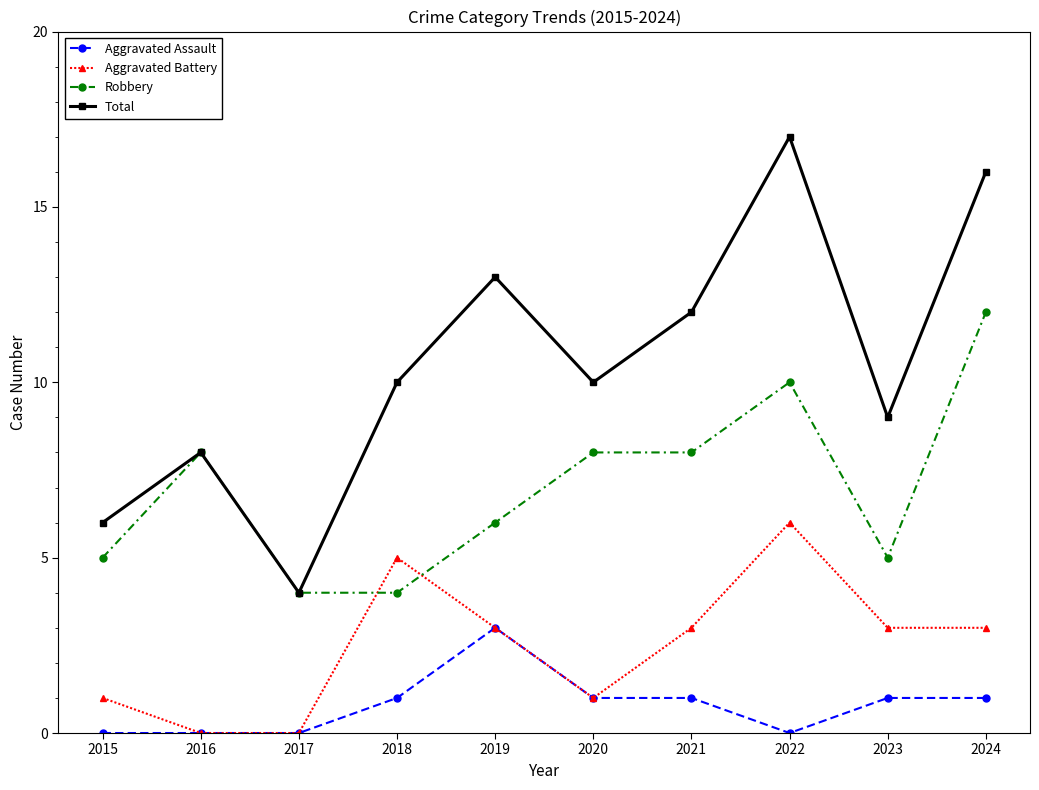

How many lines are shown in the chart?

4